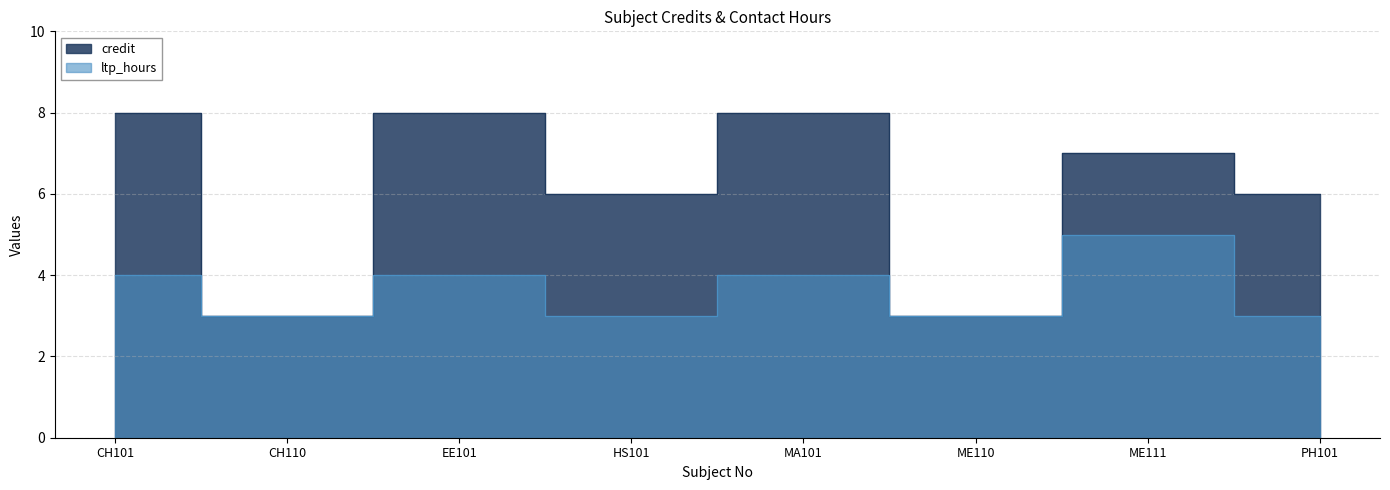

The value of ltp_hours at HS101 is 3. True or false?

True